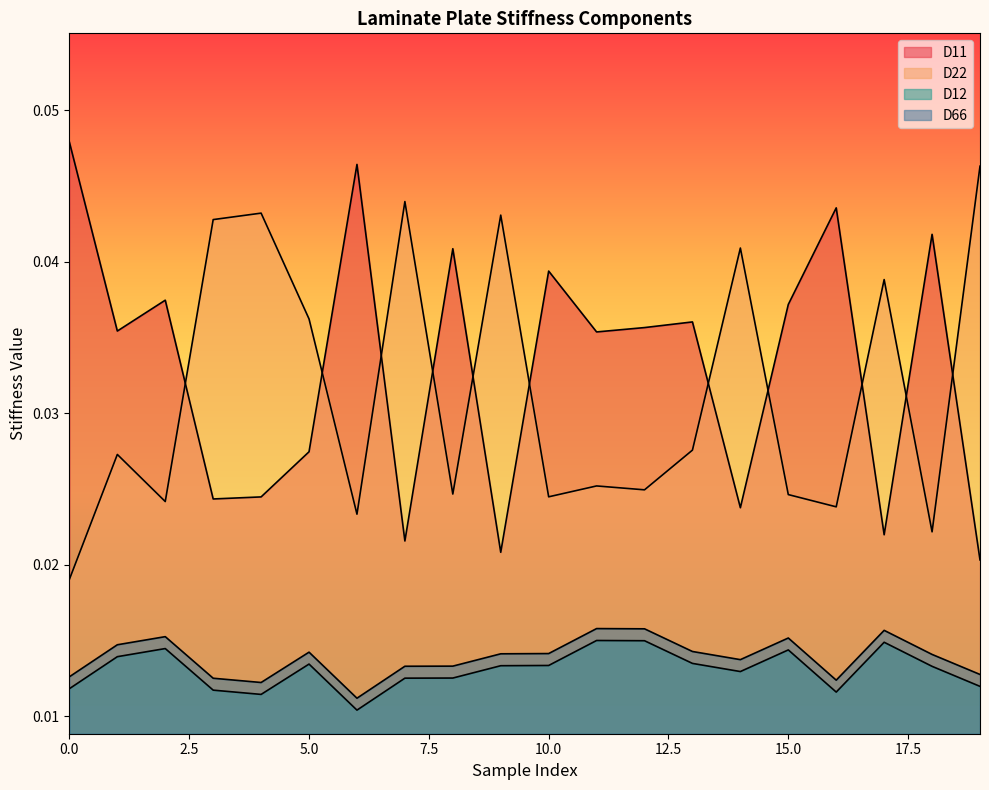

The value of D22 at 6 is 0.0. True or false?

False